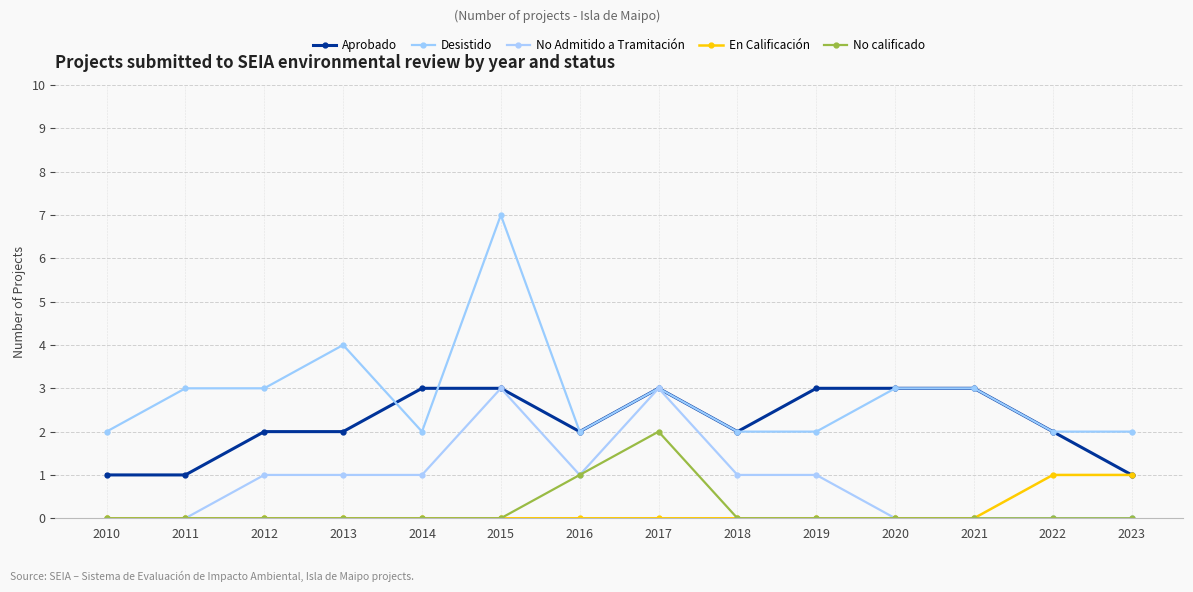

True or false: Desistido and No calificado cross at least once.

False